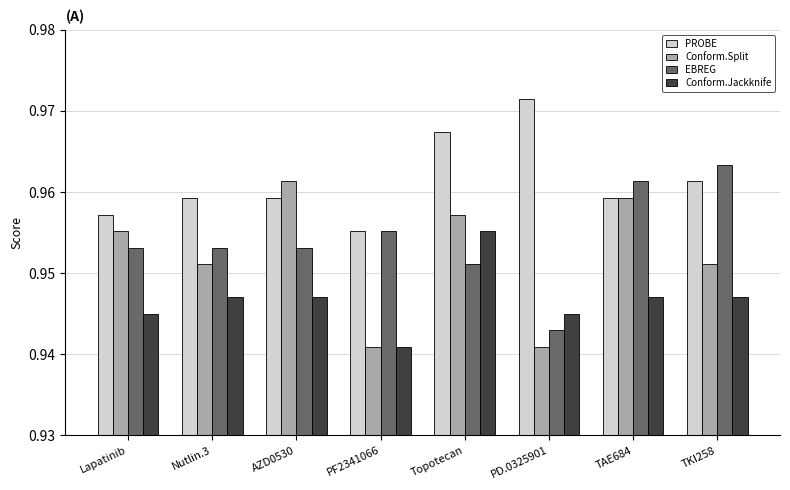

True or false: Conform.Jackknife has a value of 1.5 at PF2341066.

False